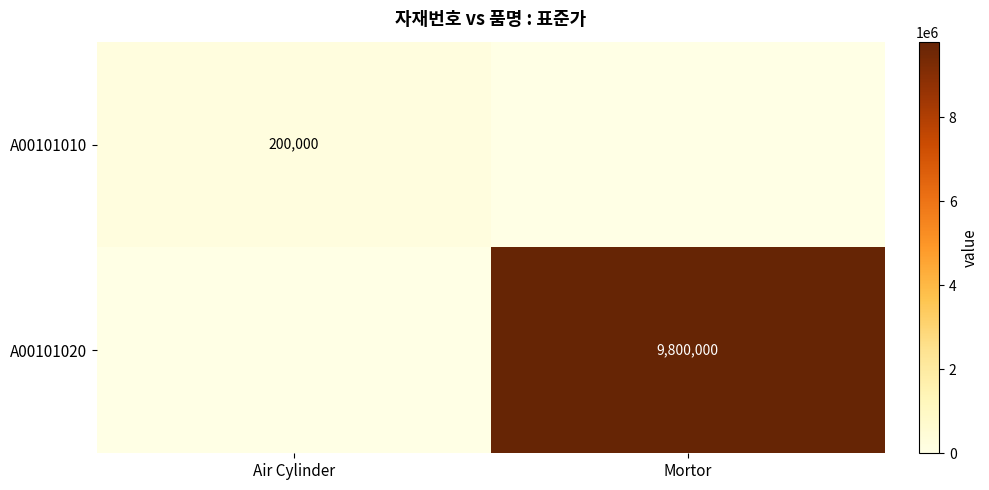

What is the total value across all series at Mortor?

9800000